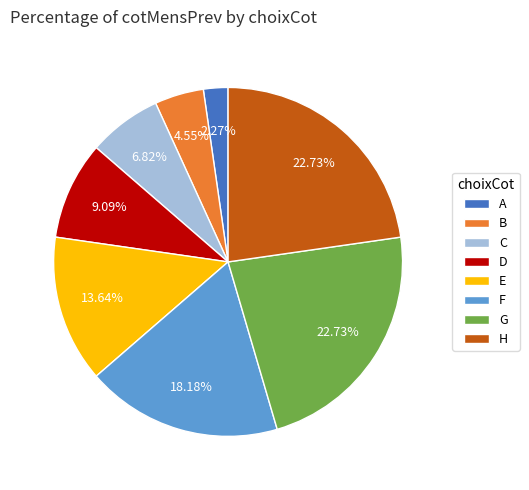

To the nearest percent, what portion does D represent?

9%